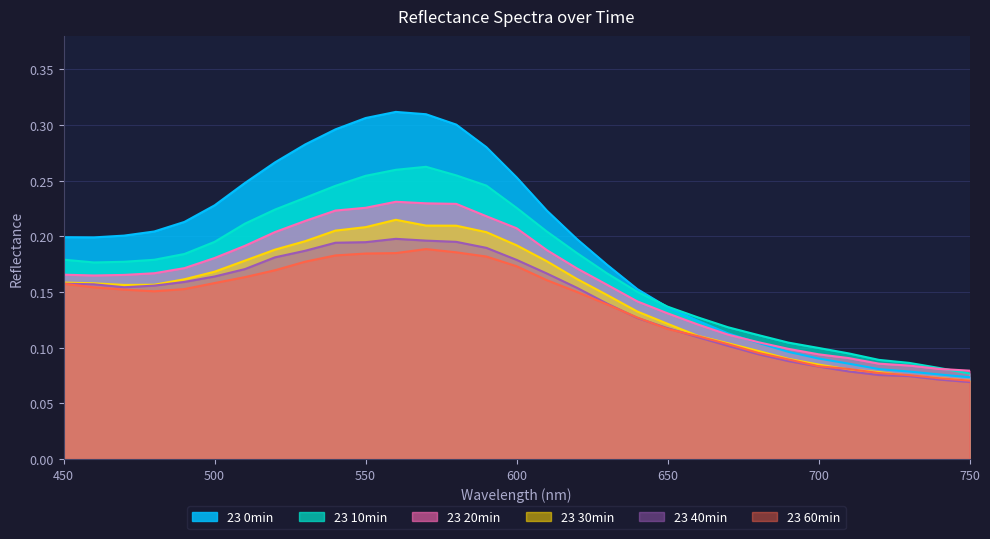

How many intersections are there between 23 40min and 23 60min?

3